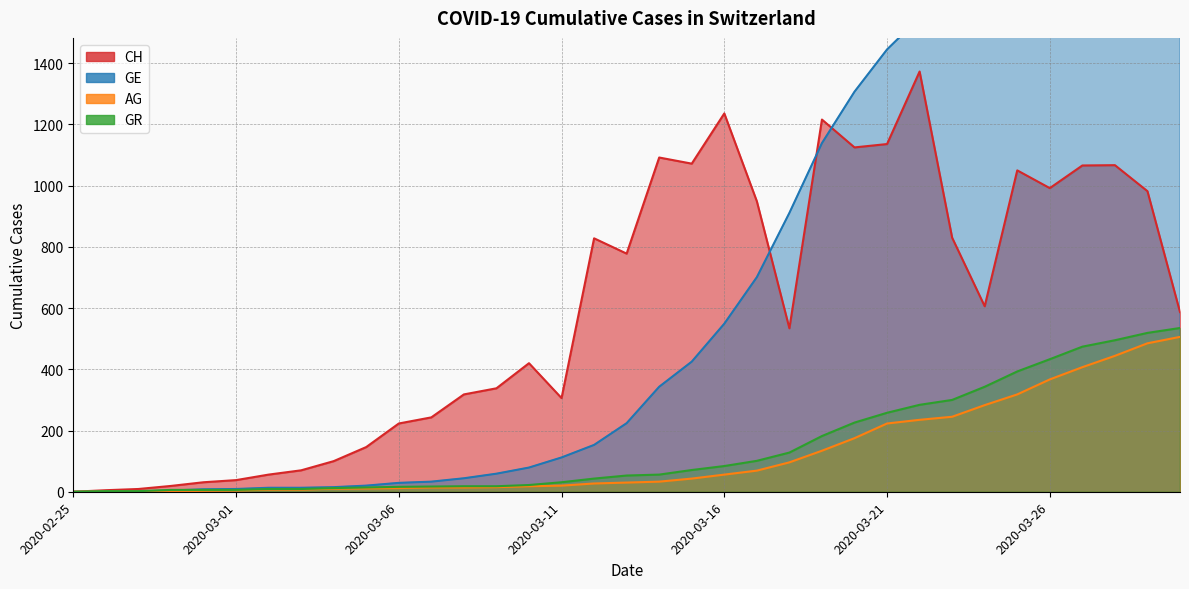

Rank the series by their maximum value, from lowest to highest.

AG, GR, CH, GE